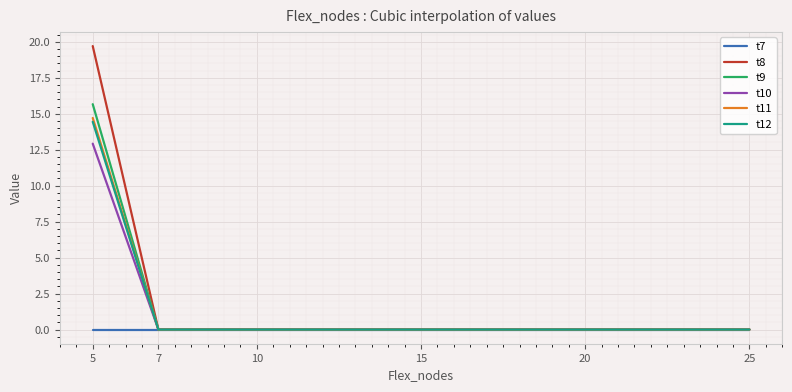

At which category does the chart reach its peak across all series?

5